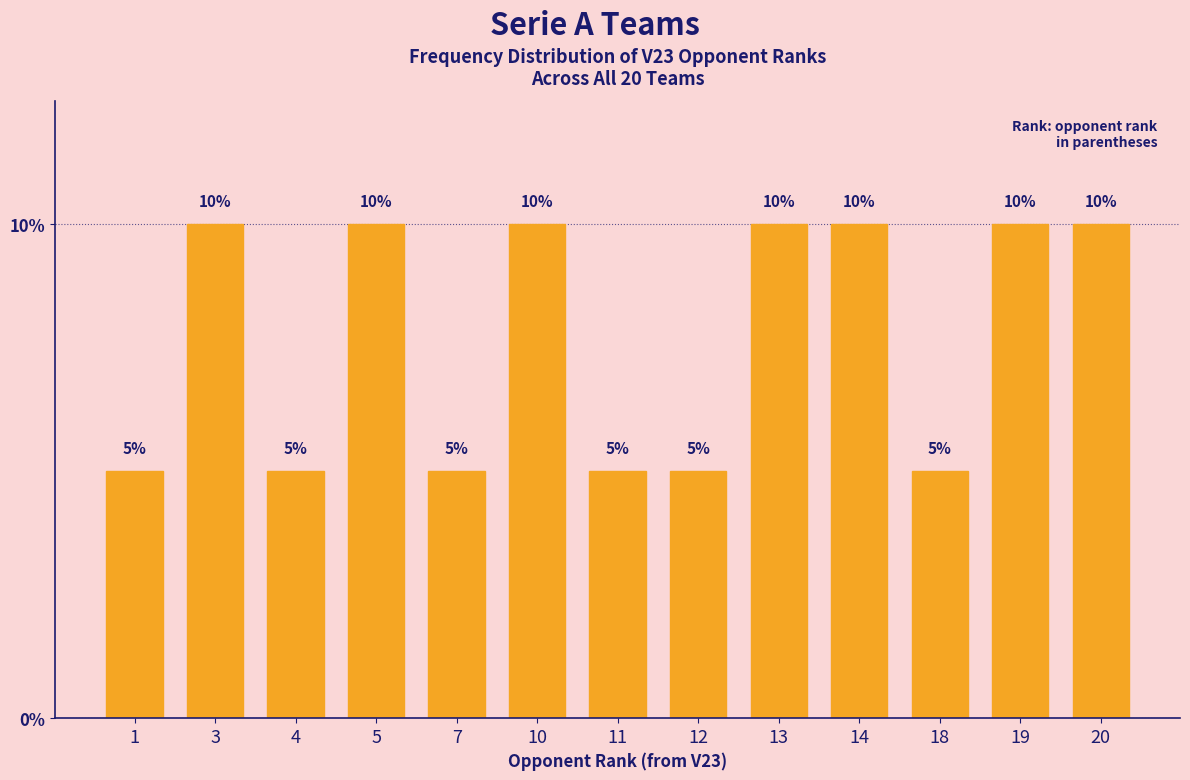

The chart shows a value of 10 at 10. True or false?

True